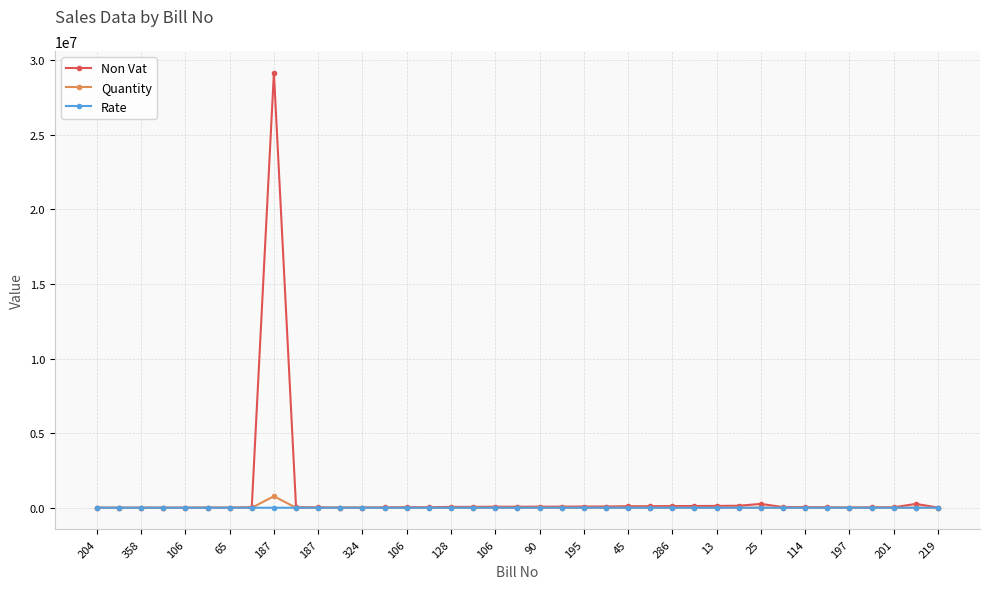

At how many categories does at least one series exceed 6438559?

1